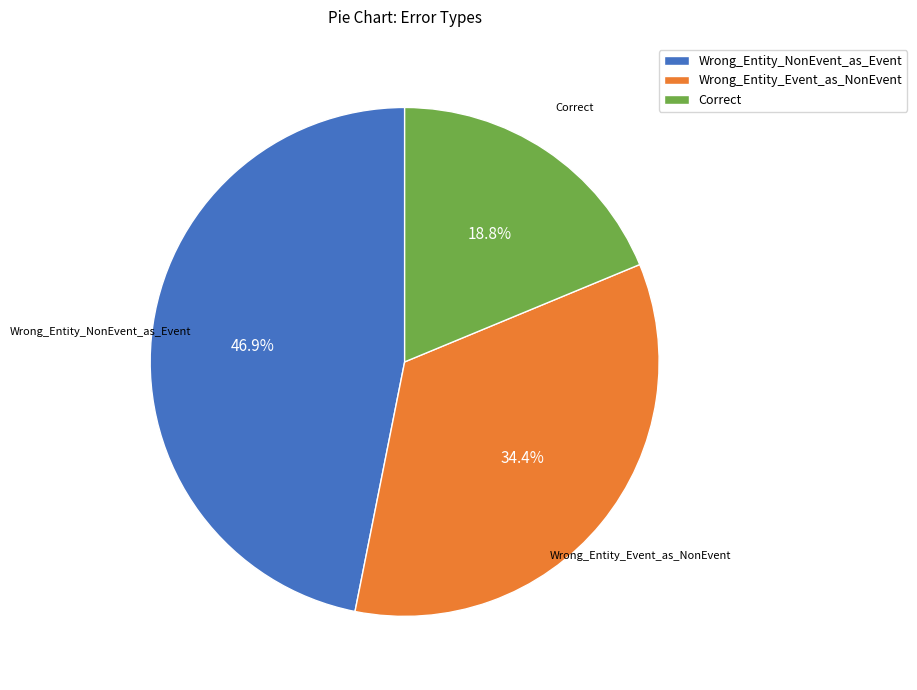

Is there a majority slice in this chart?

No